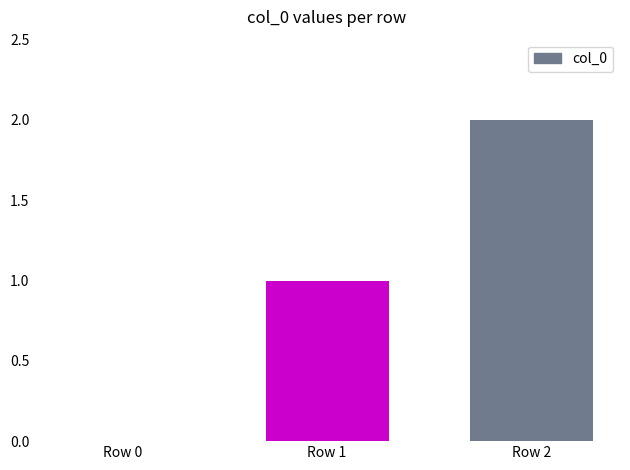

True or false: the data shows 1 at Row 2.

False